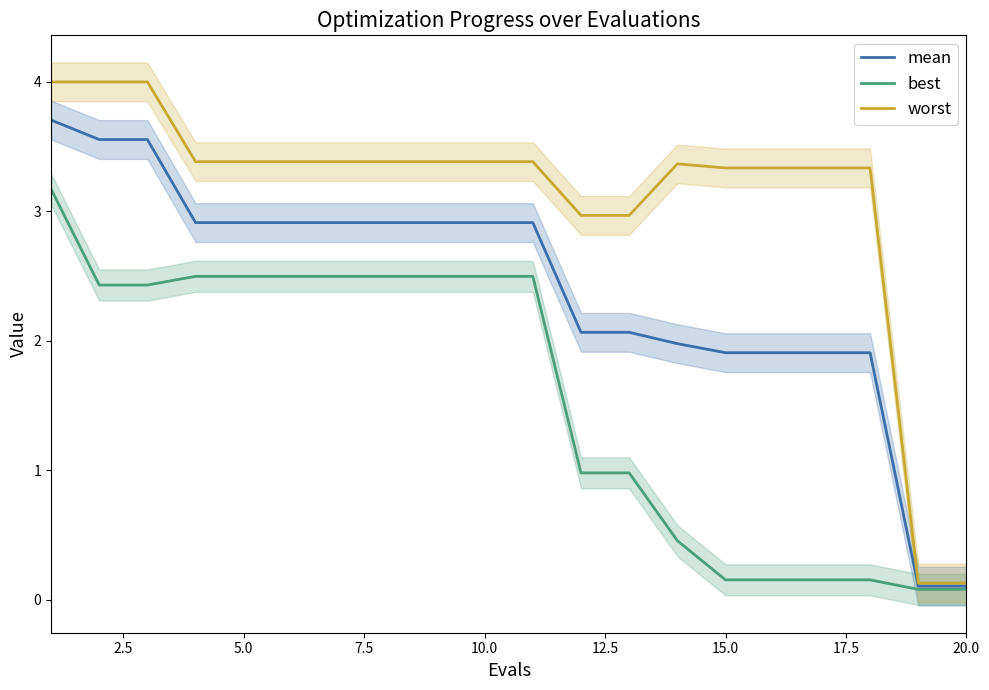

Read the mean value at 15.0.

1.9